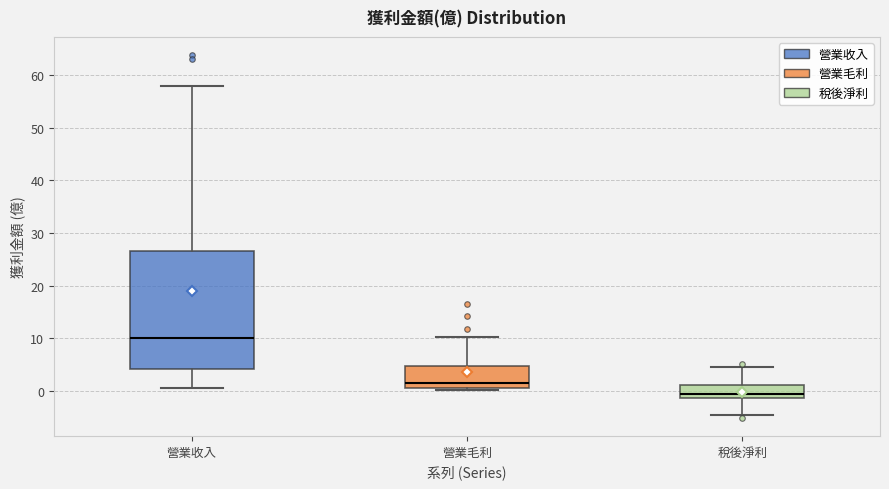

Reading left to right, read every box against the y-axis: the position of its median line, the range the box covers, and the ends of its whiskers. The values are not printed on the chart, so give them approximately, as read against the axis.

營業收入: median 10, box 4 to 27, whiskers 1 to 58
營業毛利: median 1 (just above the box's lower edge), box 1 to 5, whiskers 0 to 10
稅後淨利: median -1 (inside the box), box -1 to 1, whiskers -5 to 4